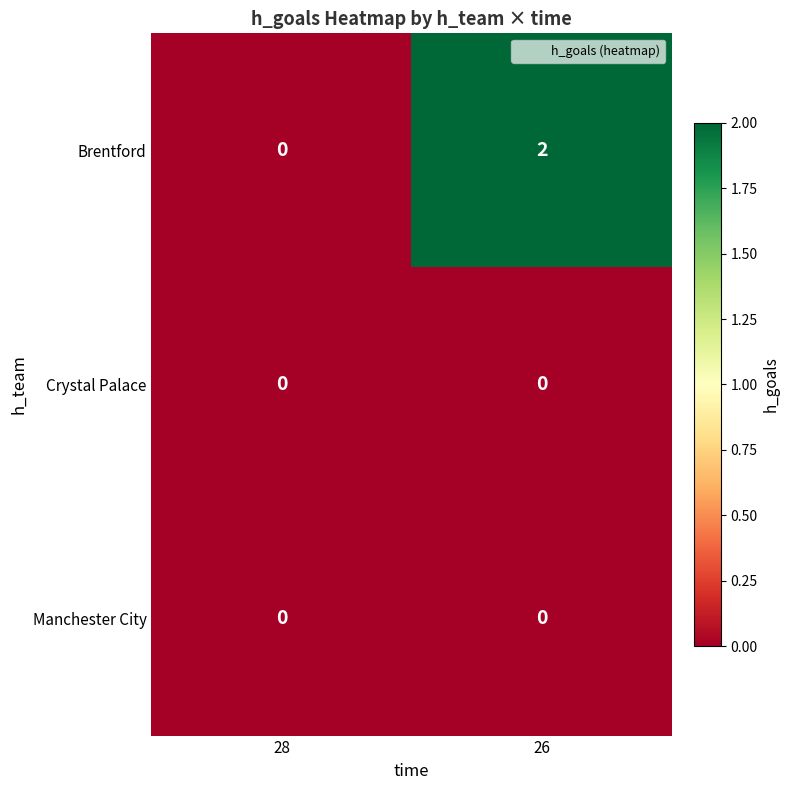

At which category is the sum across all series the highest?

26